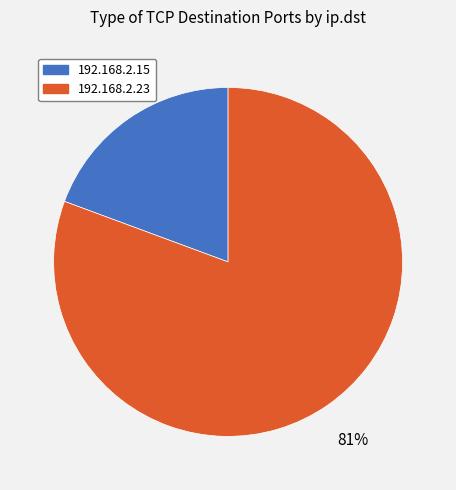

Which category has the biggest portion of the pie?

192.168.2.23